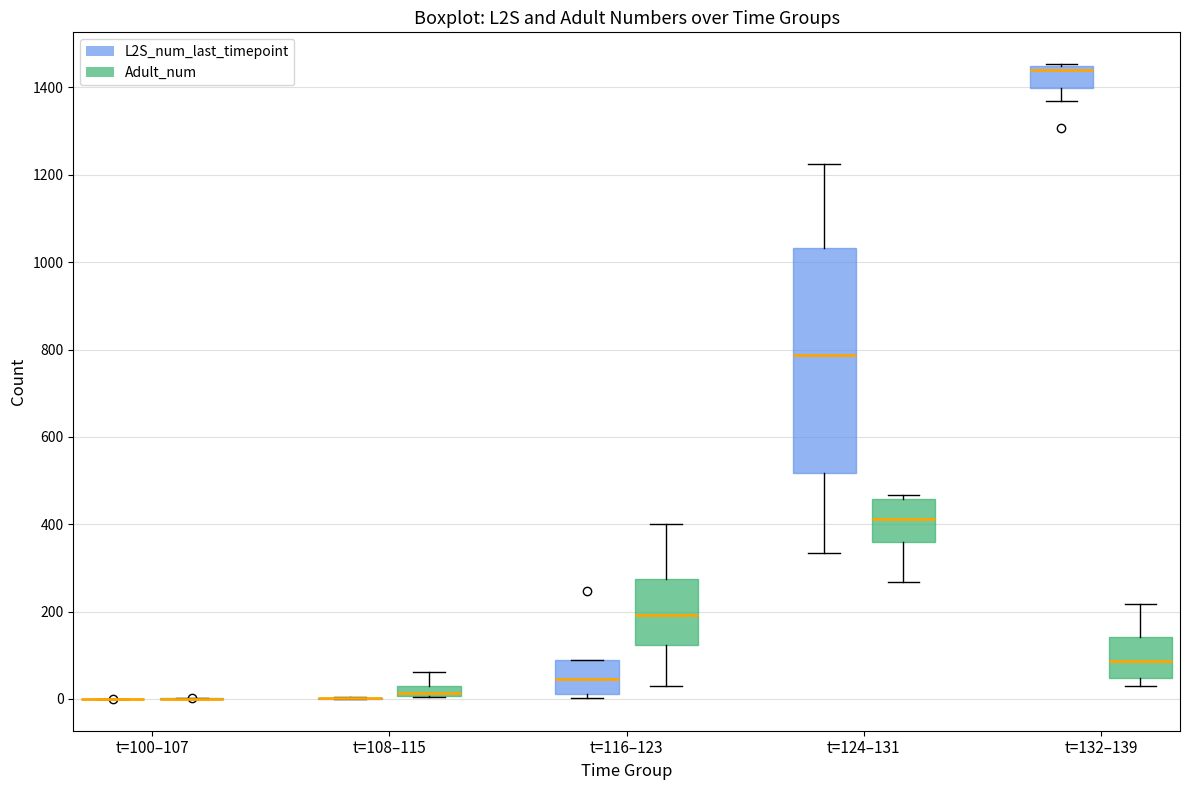

Comparing the boxes themselves (not the whiskers), which one is the tallest?

t=124–131 (L2S_num_last_timepoint)